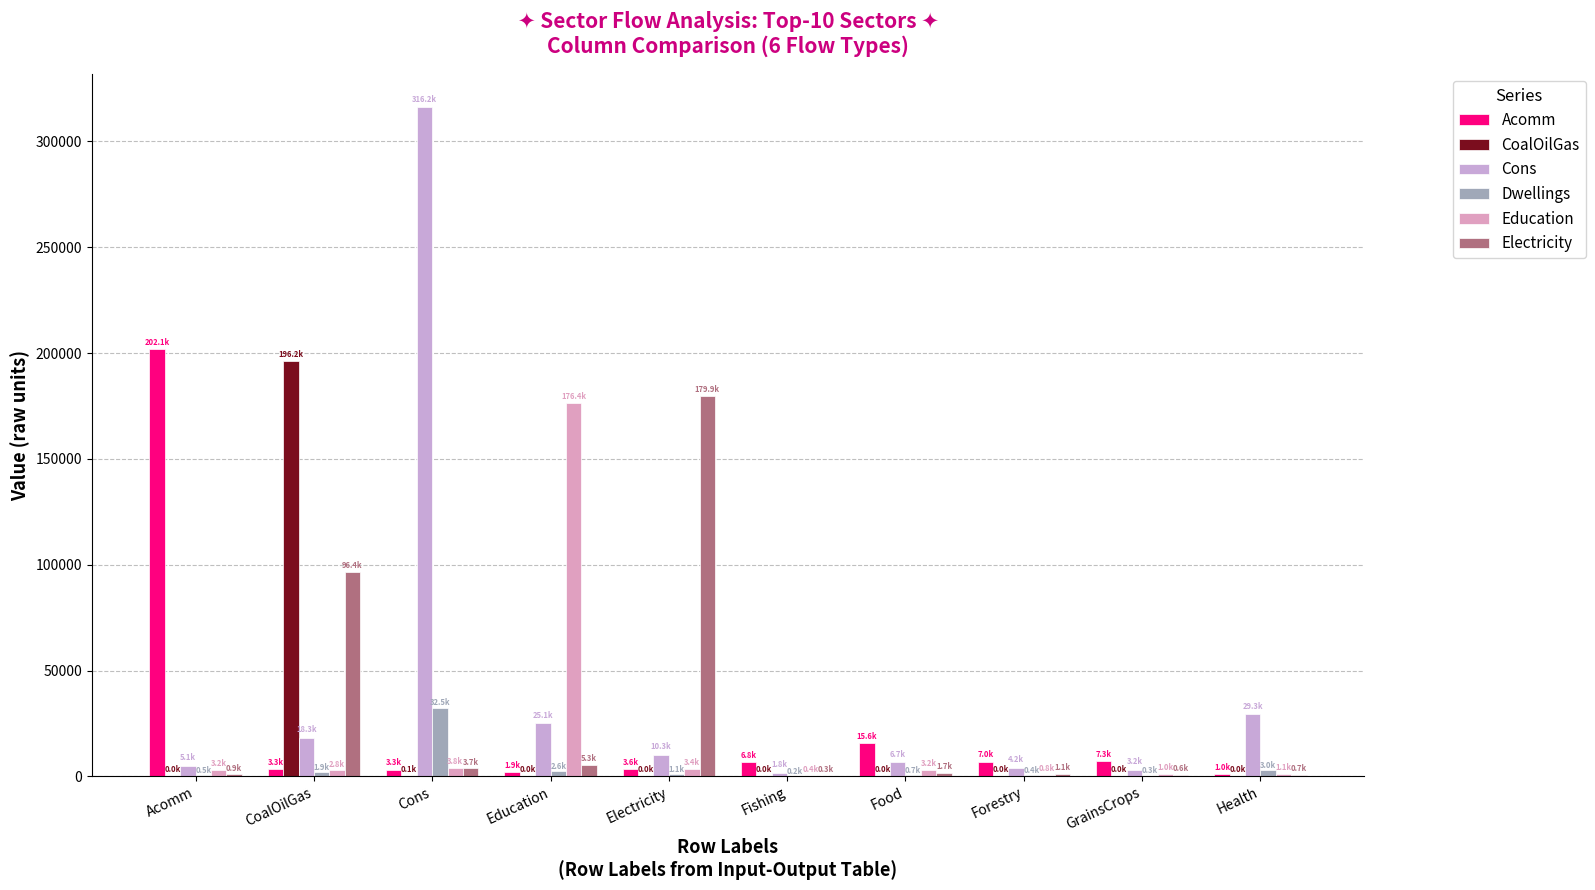

Reading left to right, what are all the values shown in this chart?

Acomm: 202101.4	3338.8	3250.2	1911.2	3560.3	6830.7	15555.4	7029.6	7348.3	950.5
CoalOilGas: 18.2	196241.7	107.3	40.1	32.0	4.5	14.3	9.1	7.9	17.2
Cons: 5093.0	18266.8	316166.7	25086.2	10257.5	1805.8	6727.8	4198.8	3204.3	29294.8
Dwellings: 524.7	1880.2	32530.0	2581.9	1056.2	186.0	693.1	432.4	330.1	3014.3
Education: 3168.8	2798.3	3832.3	176398.0	3449.8	419.7	3150.7	811.1	1042.6	1082.1
Electricity: 934.9	96389.2	3746.7	5337.2	179876.1	251.0	1685.5	1066.0	575.0	742.3